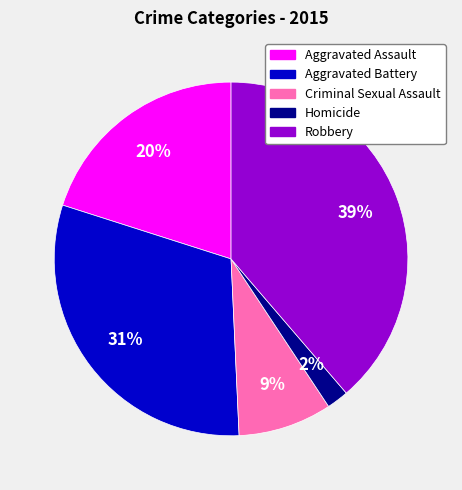

Rank the categories by value from lowest to highest.

Homicide, Criminal Sexual Assault, Aggravated Assault, Aggravated Battery, Robbery